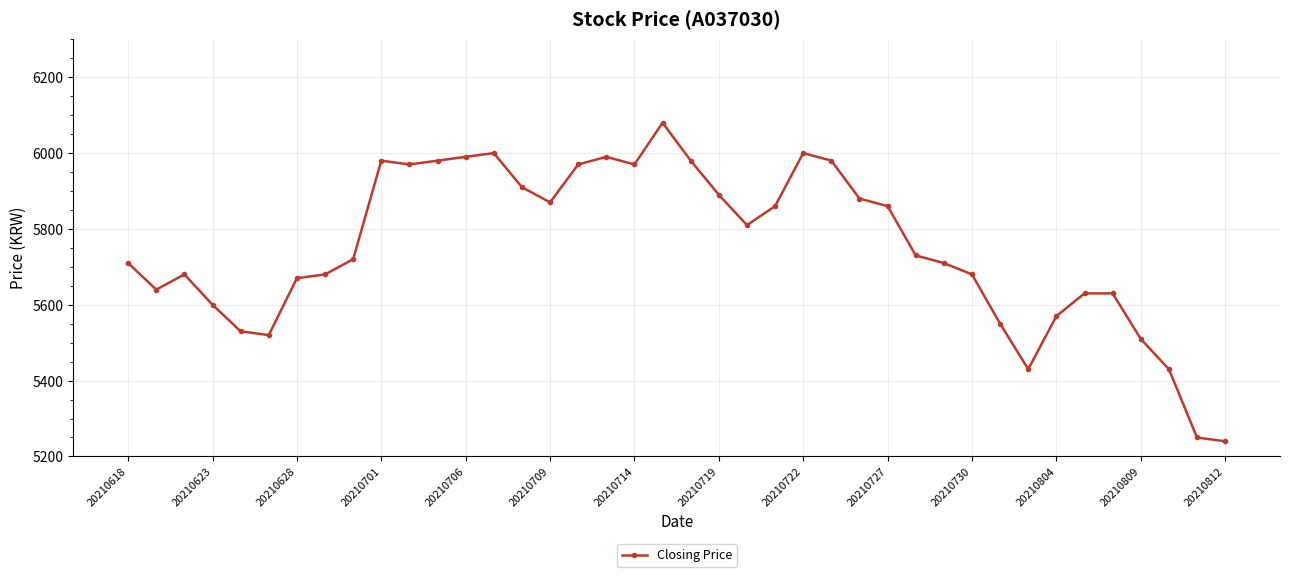

What is the sum of all values?

230080